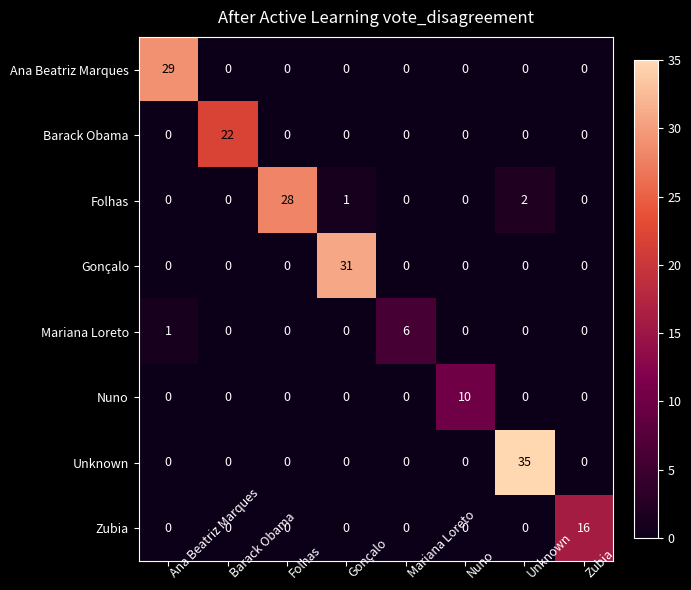

What is the greatest value displayed?

35